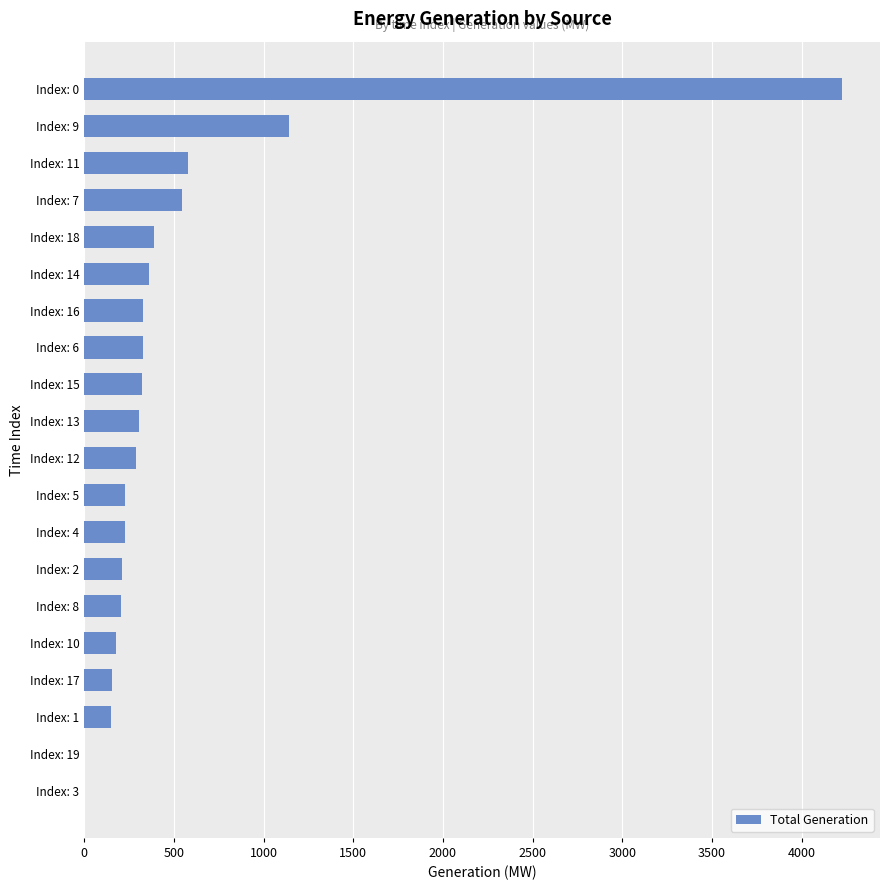

What is the change in value from Index: 3 to Index: 0?

+4226